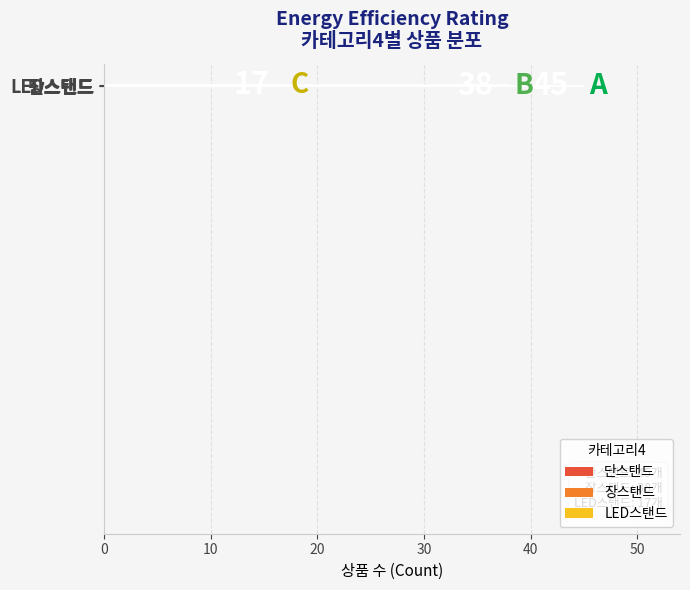

Approximately how many times larger is the value at 단스탠드 compared to 장스탠드?

1.2